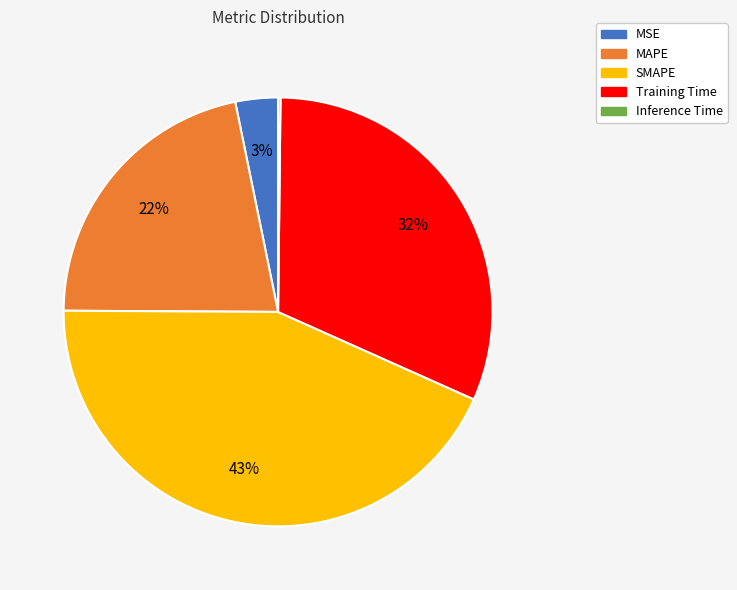

Is it true that SMAPE is 43% of the pie?

True